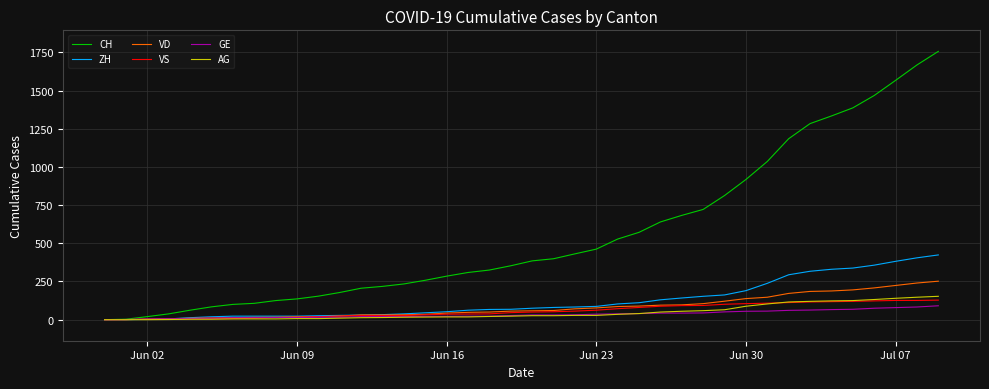

Which series has the largest total across all categories?

CH